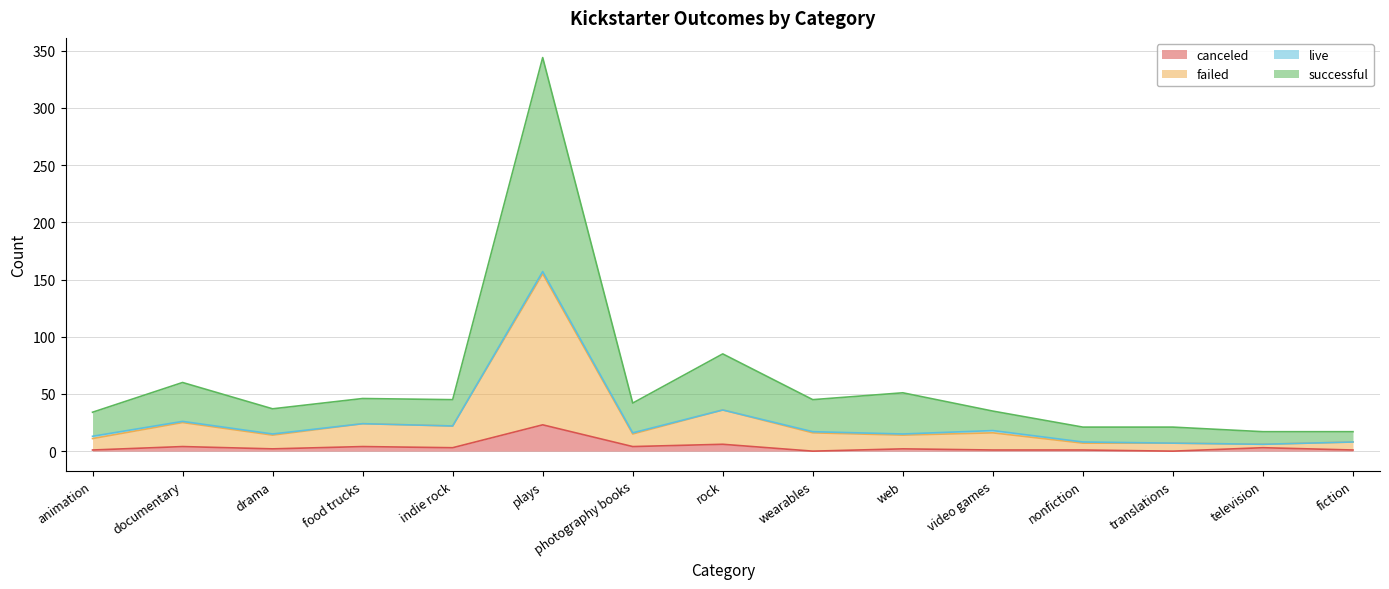

At which label does failed reach its peak?

plays